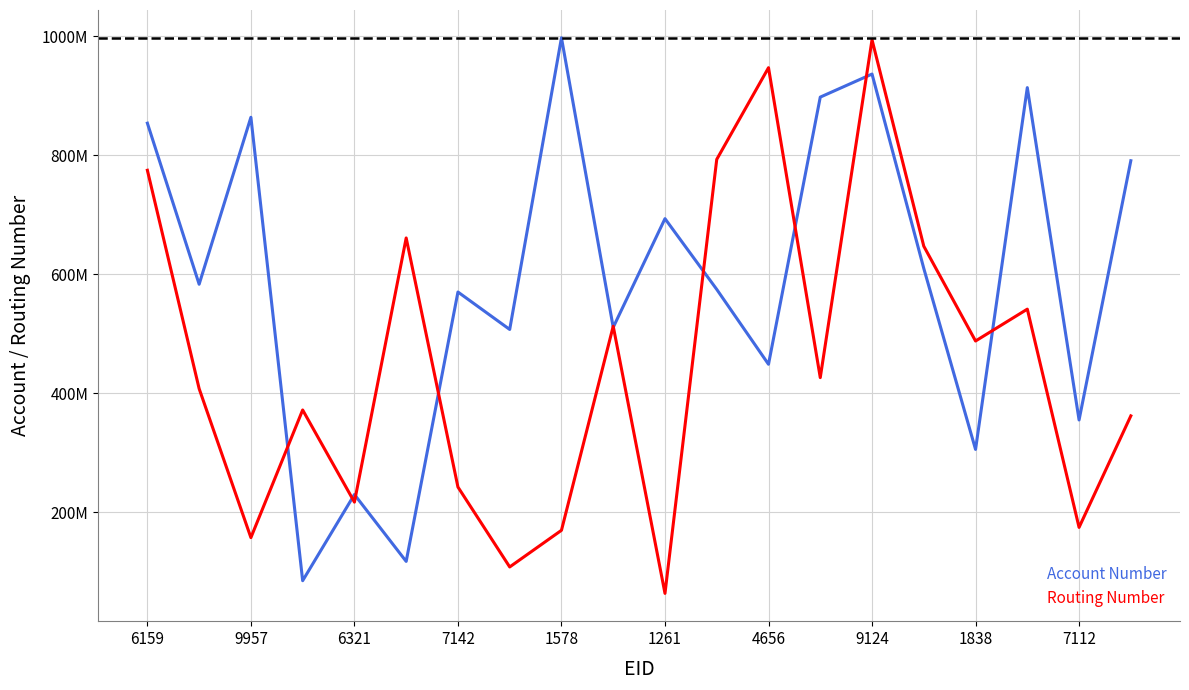

Which series has the largest range (max minus min)?

Routing Number